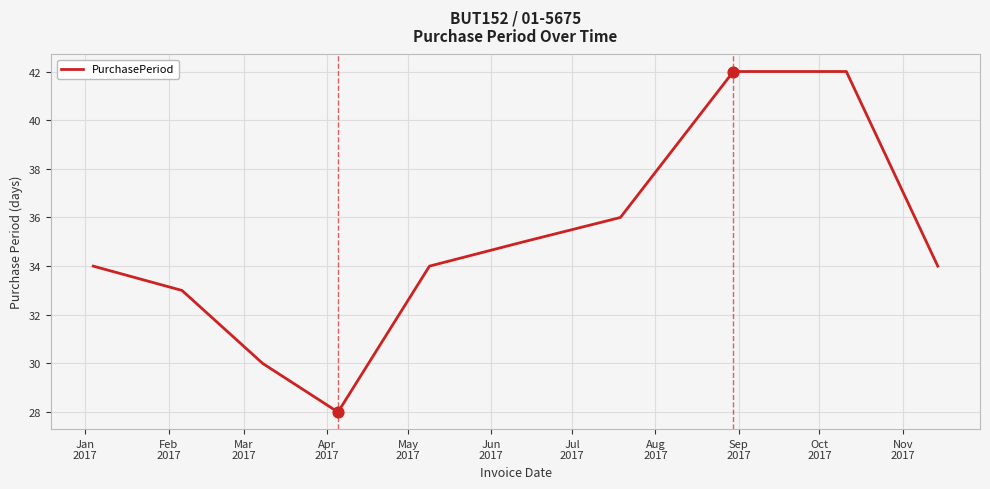

What is the smallest value displayed?

28